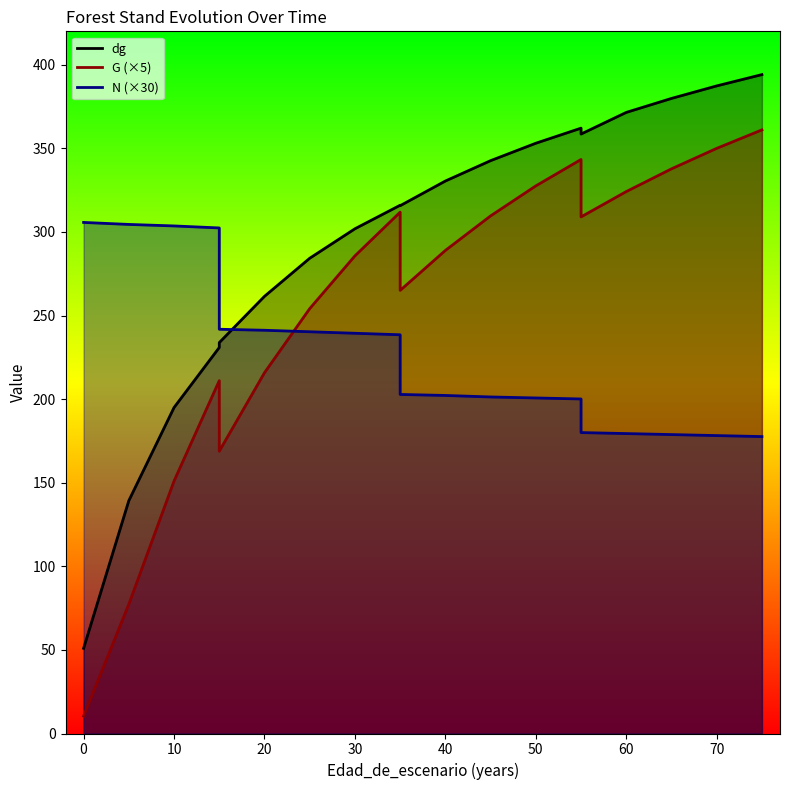

Between 20 and 65, which series saw the biggest shift?

G